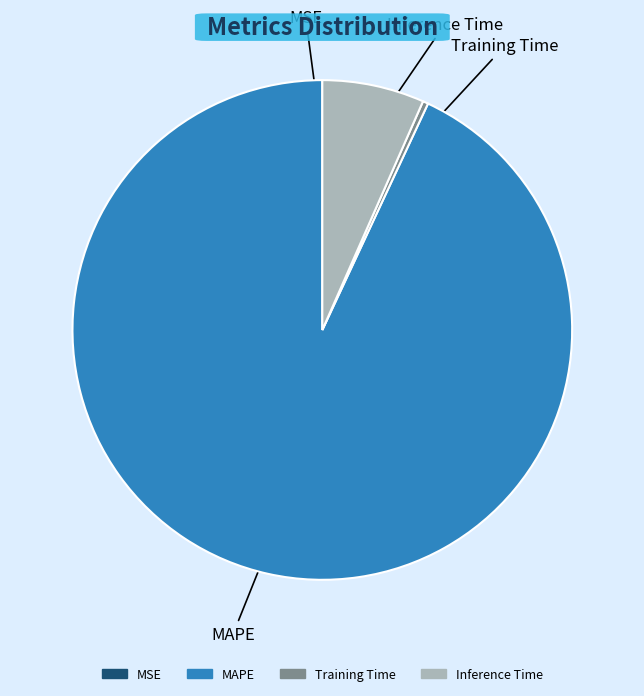

Is there any slice that represents more than half of the pie?

Yes